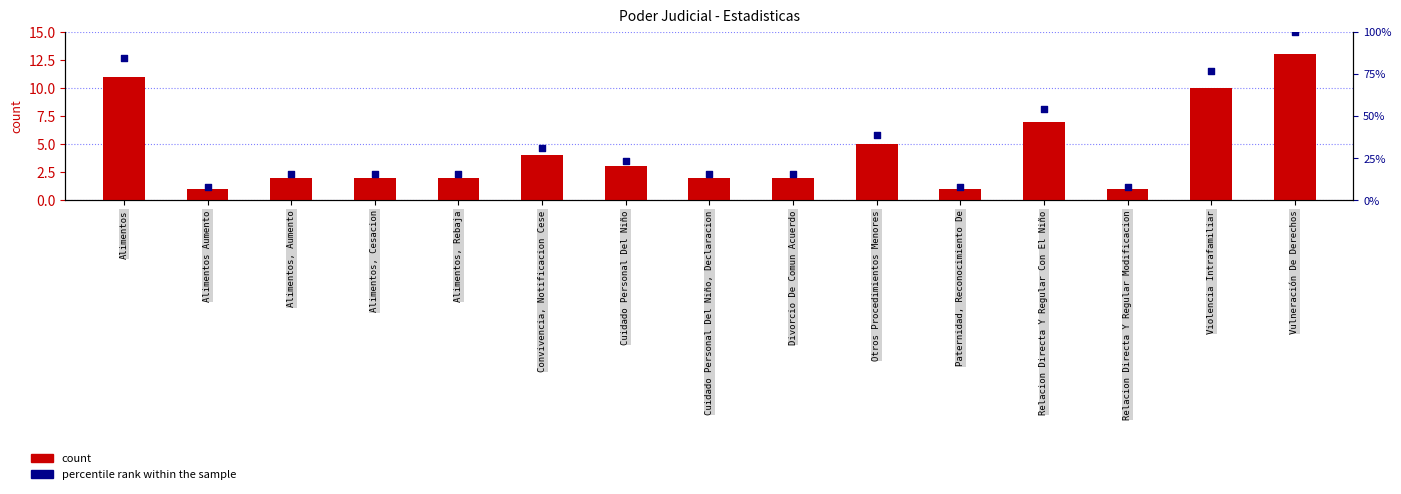

Which series reaches the maximum Y coordinate?

percentile rank within the sample